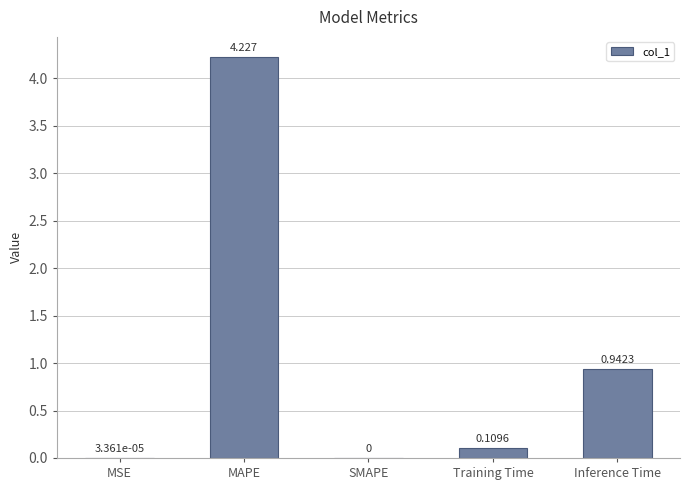

Which has a higher value, MAPE or SMAPE?

MAPE